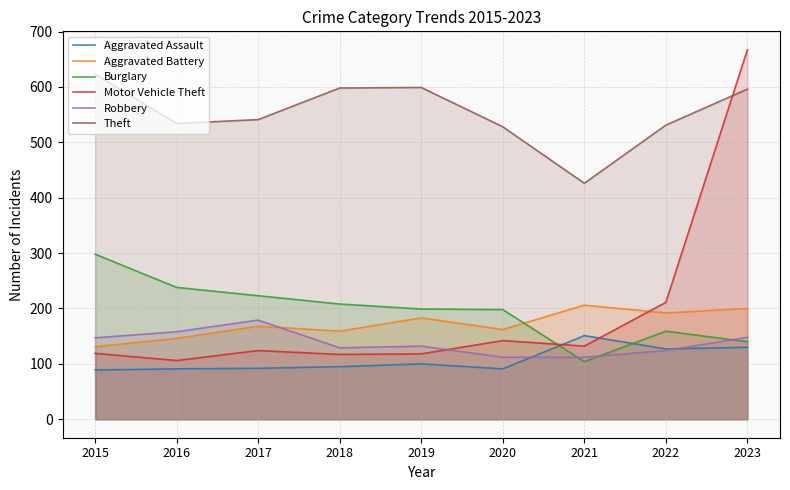

What is the difference between the highest and lowest values at 2023?

537